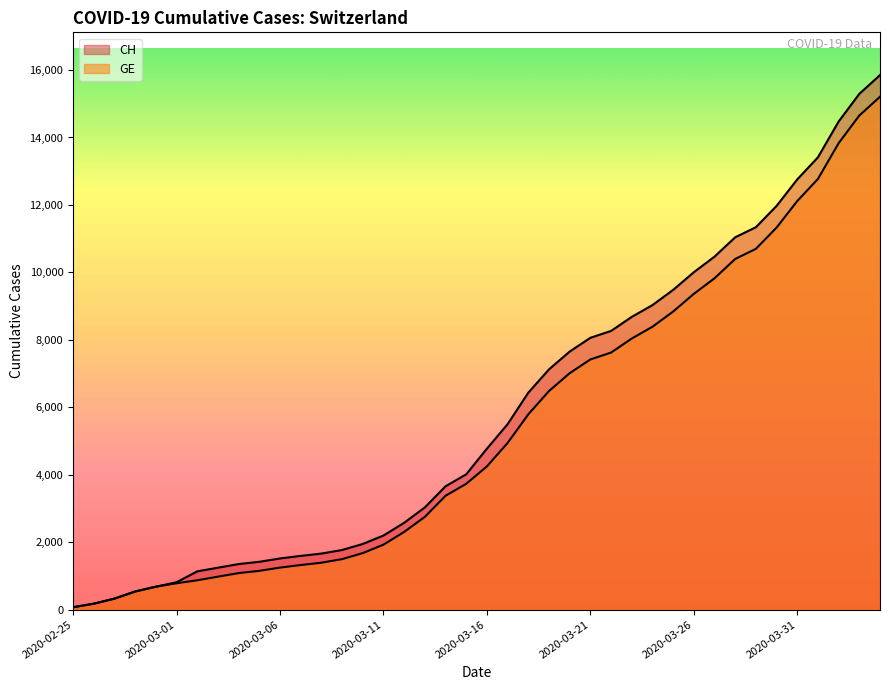

True or false: GE has more than 0 interior local peaks.

False